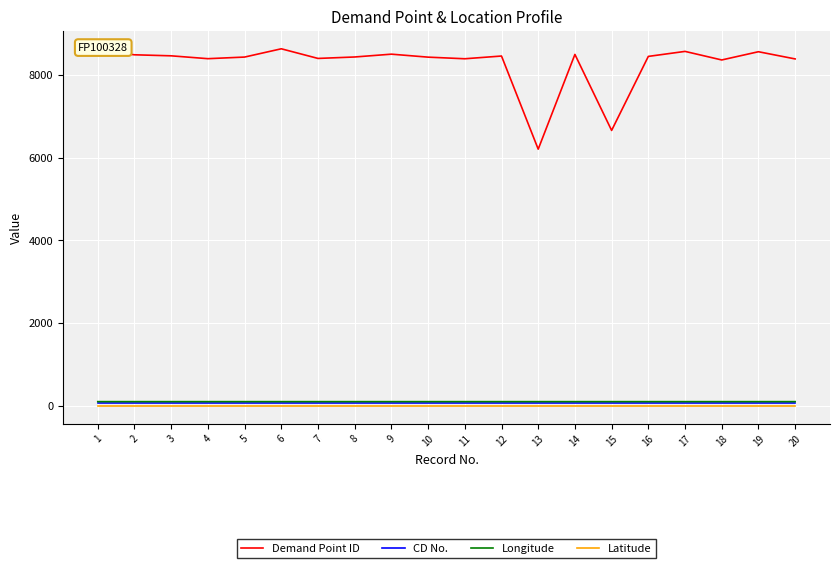

Does the chart display data point markers on the line(s)?

No